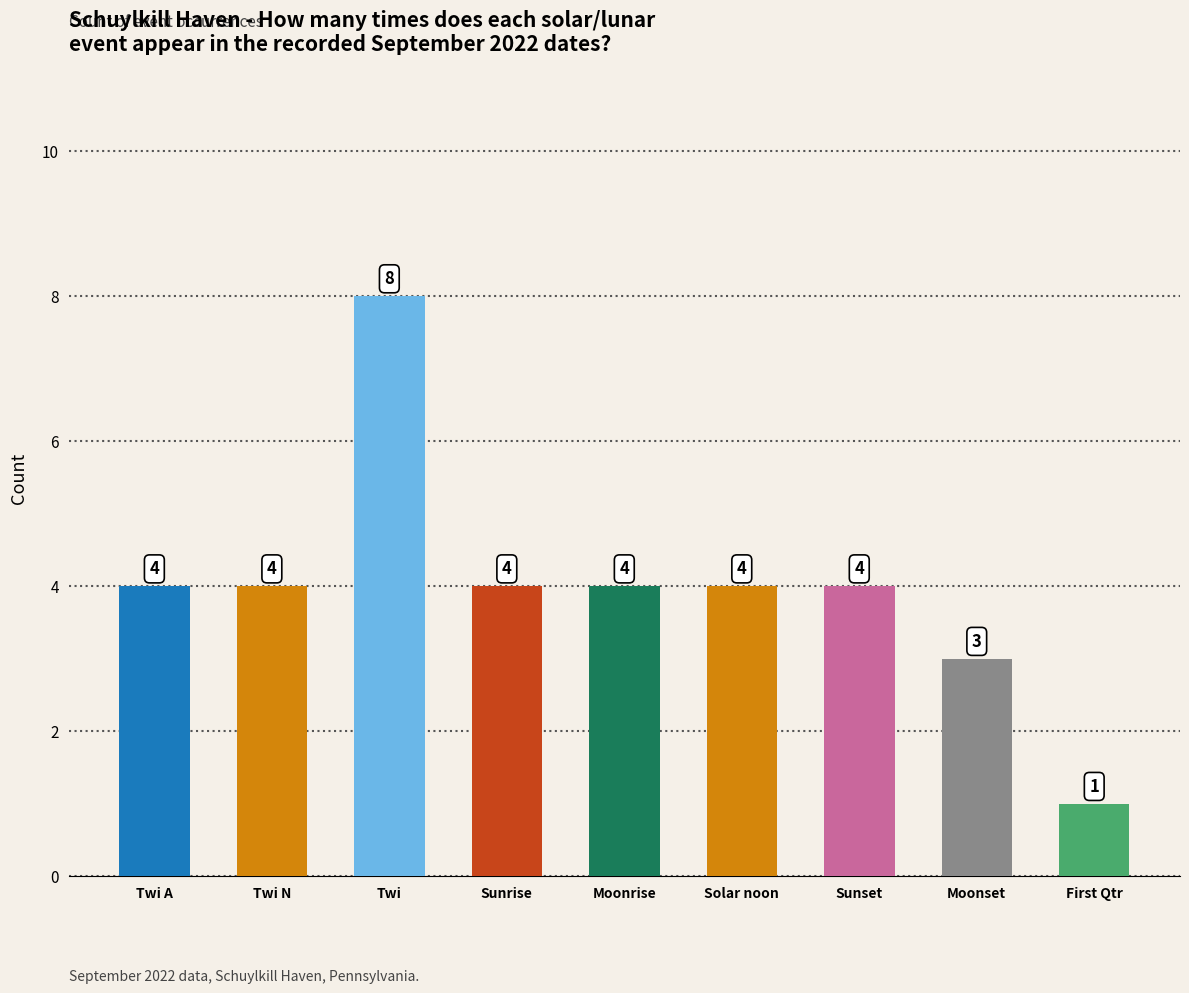

True or false: the data shows 4 at Twi N.

True